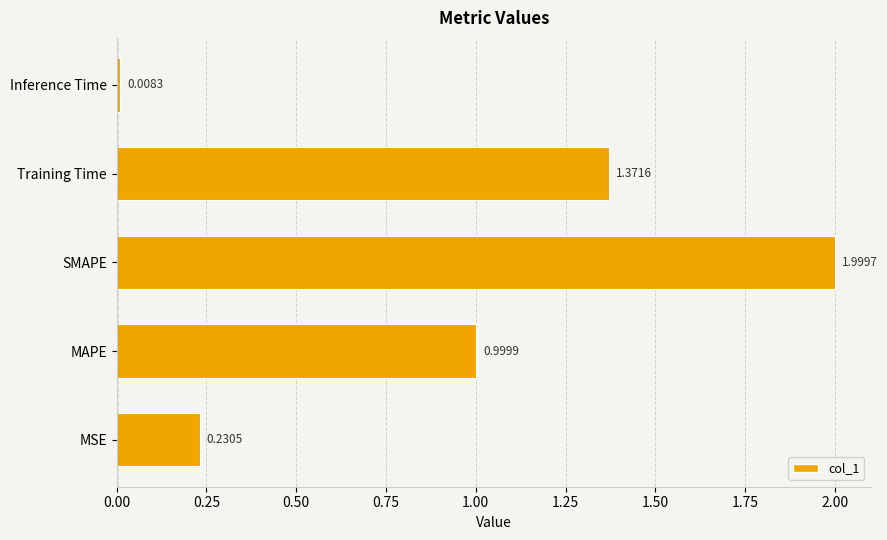

What is the difference between the second highest and second lowest values?

1.1